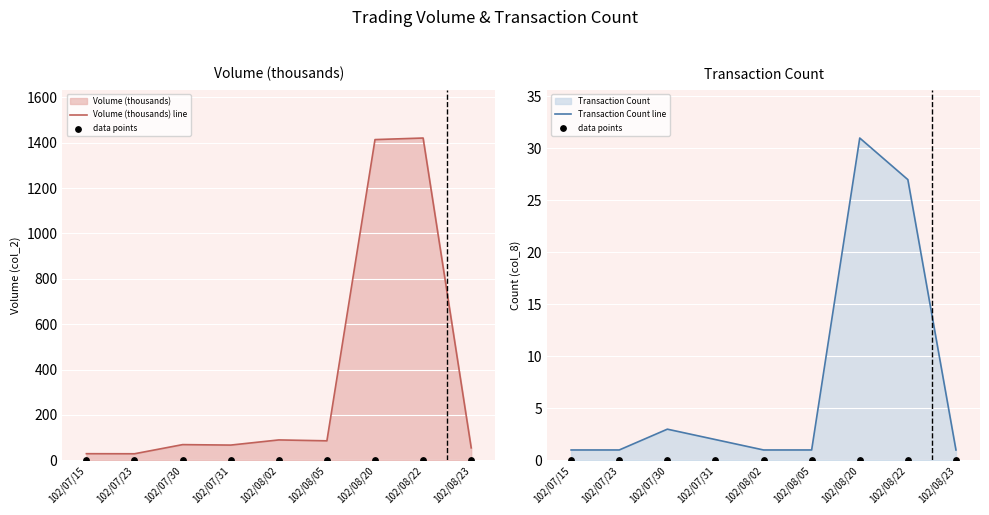

At how many categories does at least one series exceed 524?

2